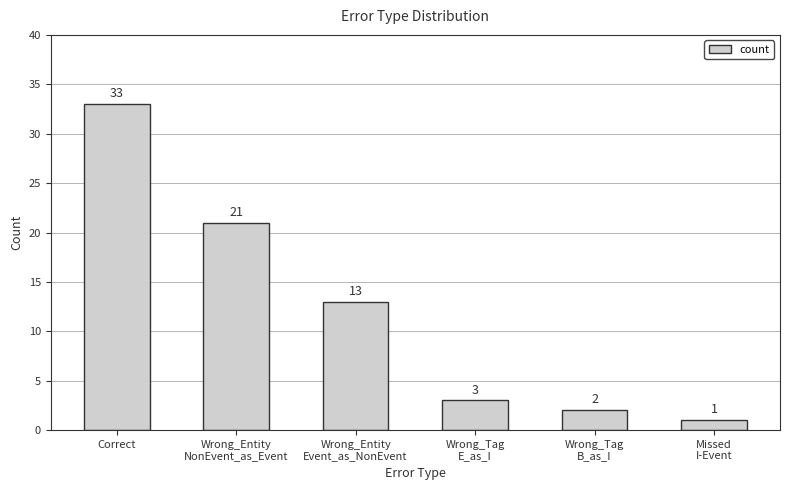

What is the label of the 3rd bar from the left?

Wrong_Entity
Event_as_NonEvent